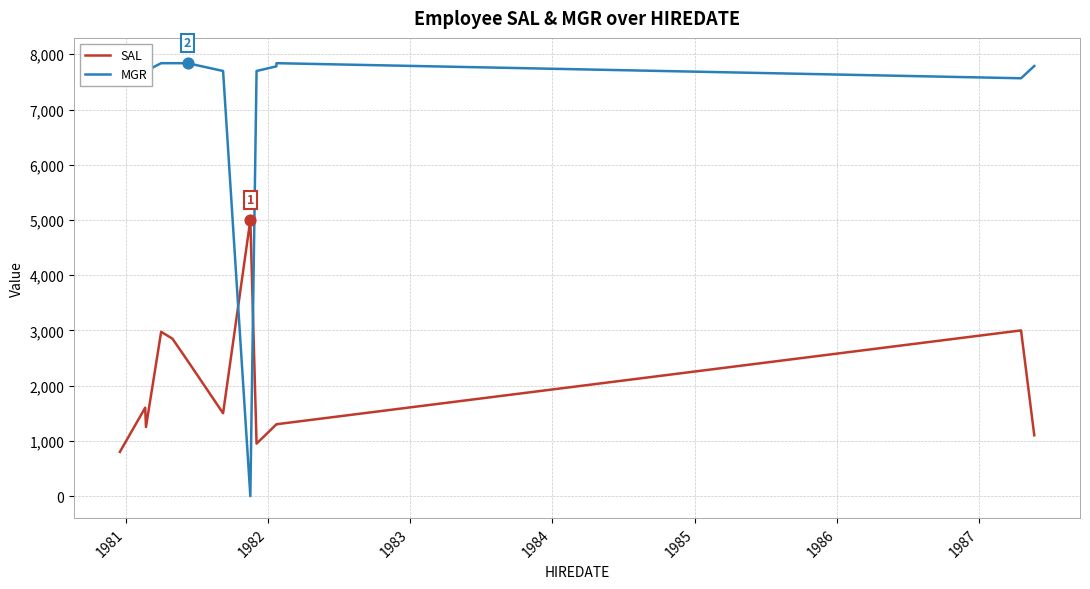

Is the value of SAL at 1985 greater than the value of MGR at 1985?

No